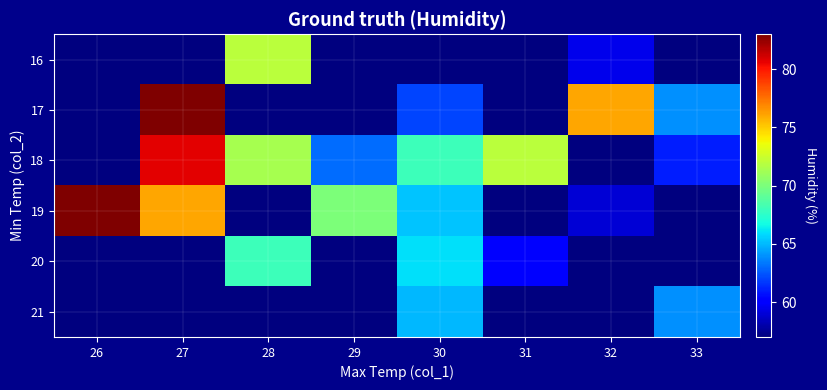

Which category has the highest value across all series?

27